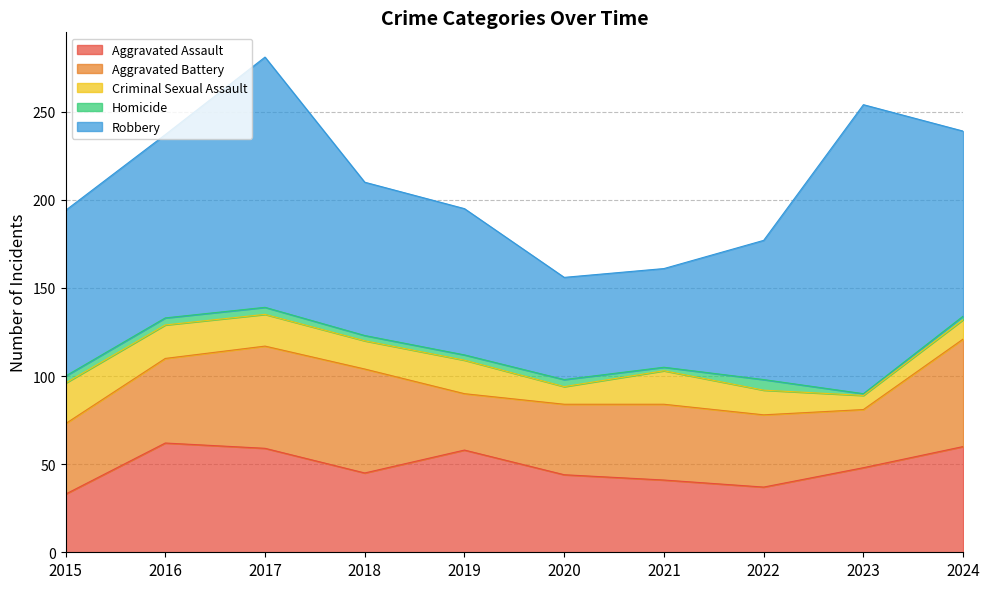

Where is the first local minimum for Aggravated Assault?

2018